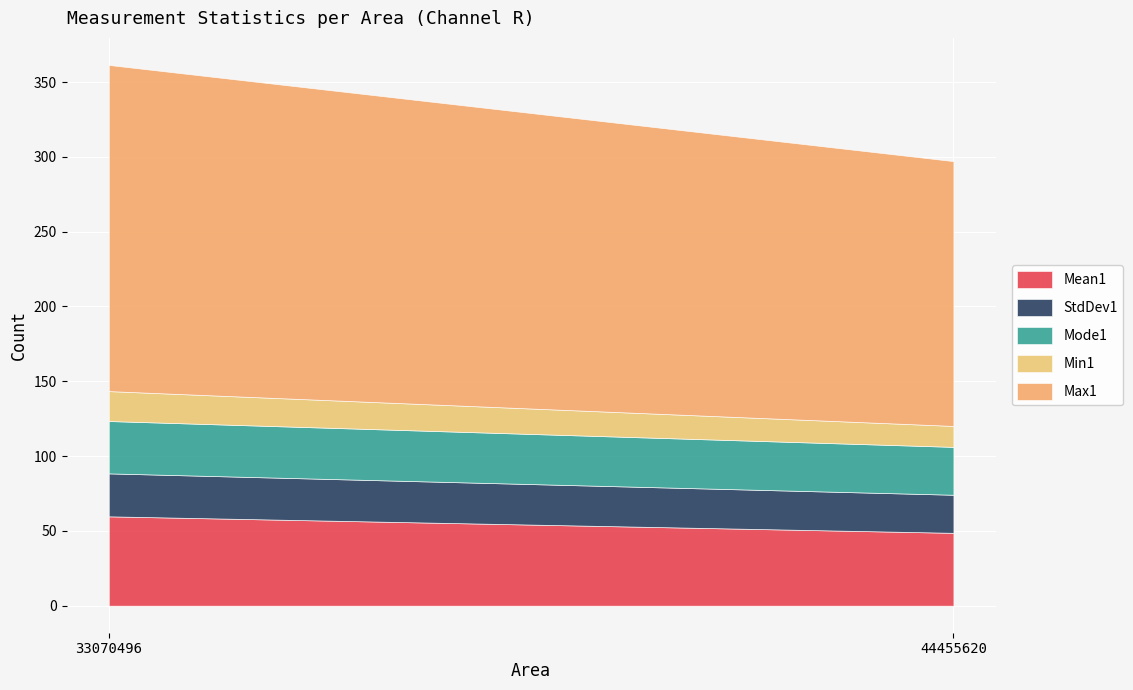

Which series changed the most between 33070496 and 44455620?

Max1